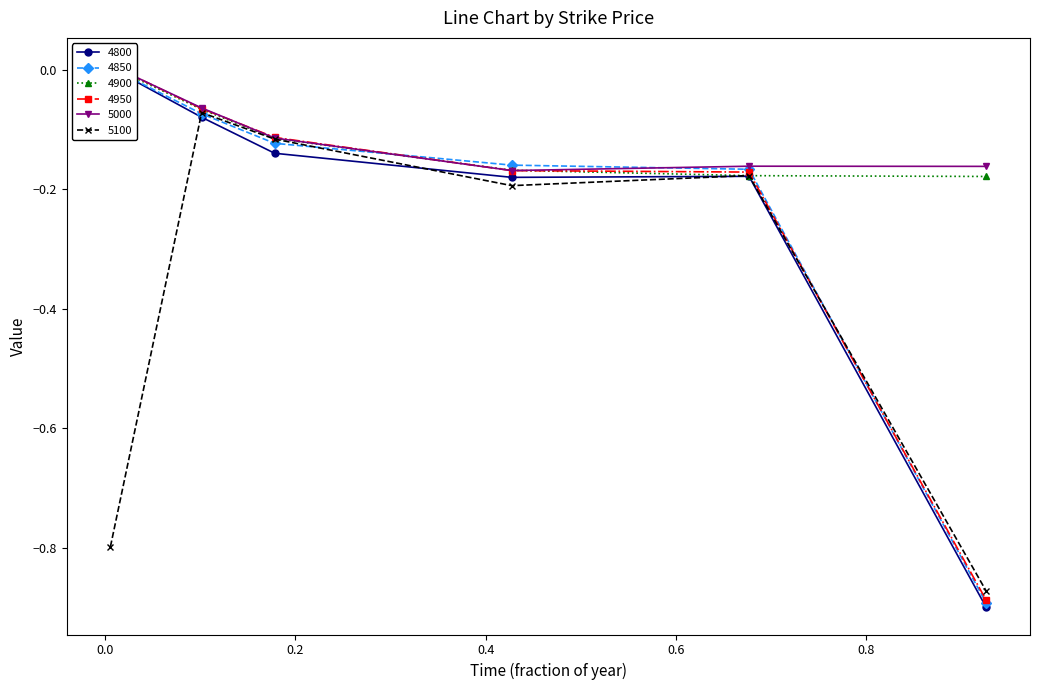

How many negative values does the 4950 series have?

5